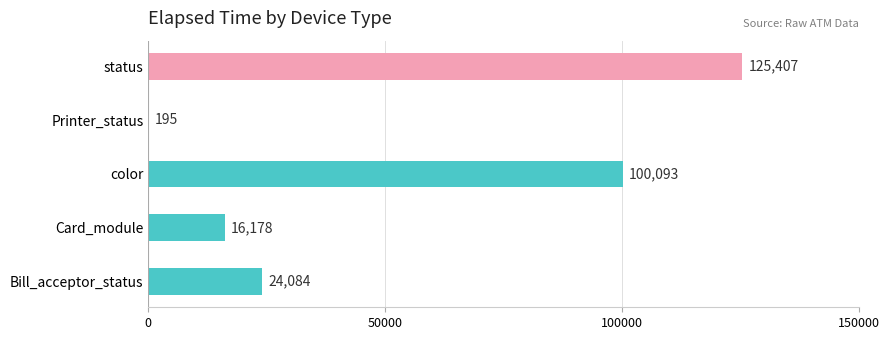

At which category does the chart reach its peak across all series?

status